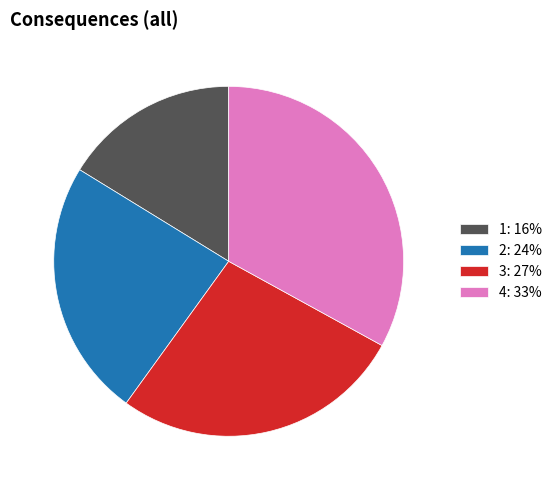

Rank the categories by value from lowest to highest.

1, 2, 3, 4